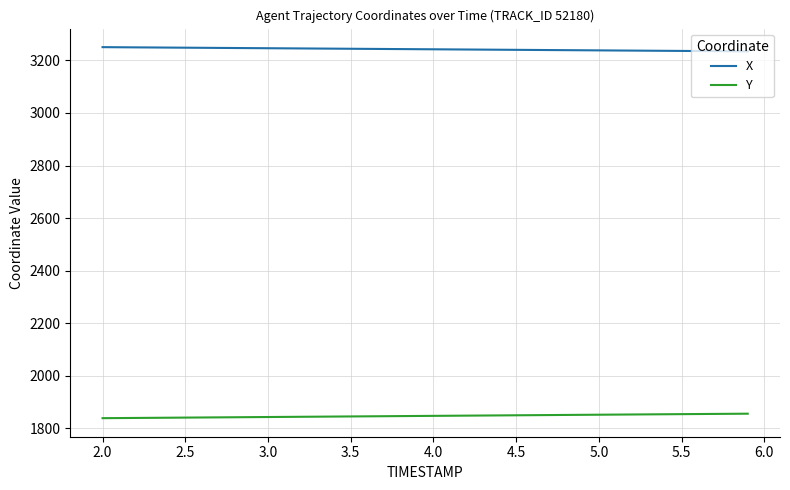

What is the difference between the maximum and minimum values in the Y series?

17.0